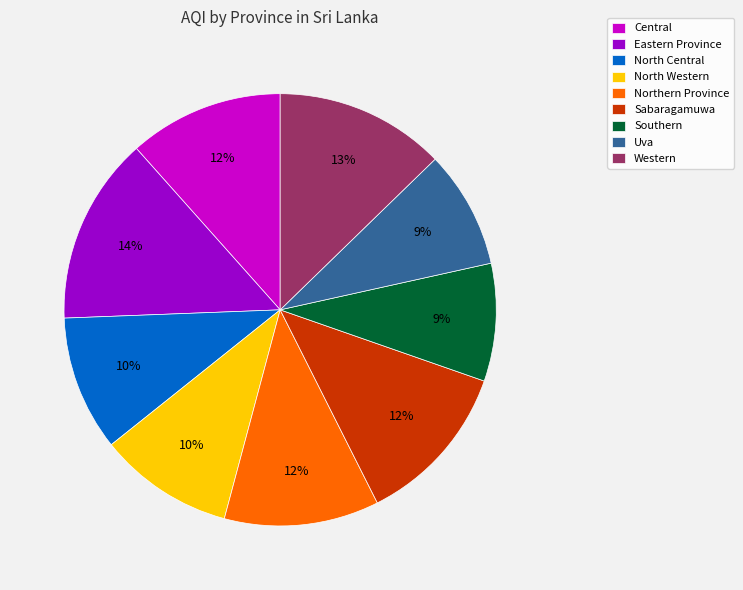

Is Uva the majority of the pie?

No